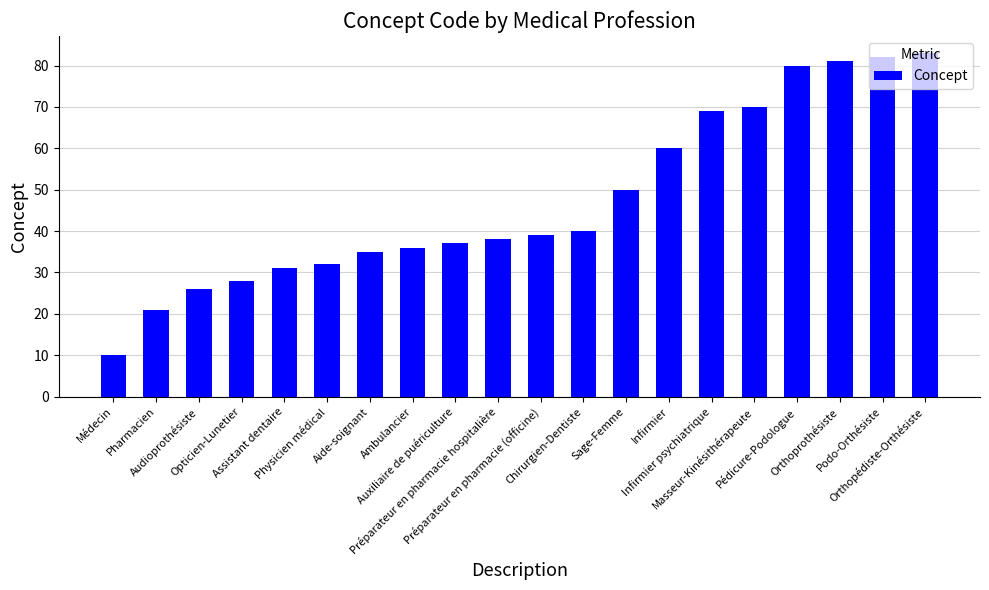

Does the chart contain any negative values?

No